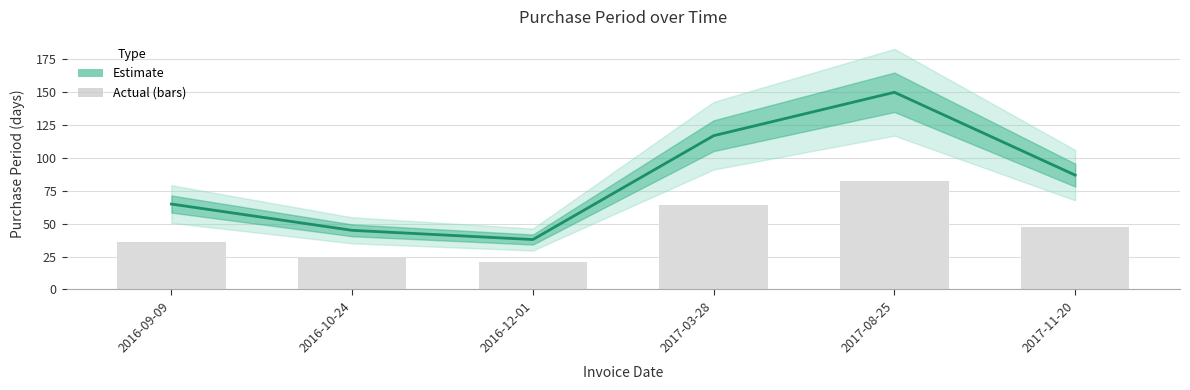

What is the smallest value displayed?

38